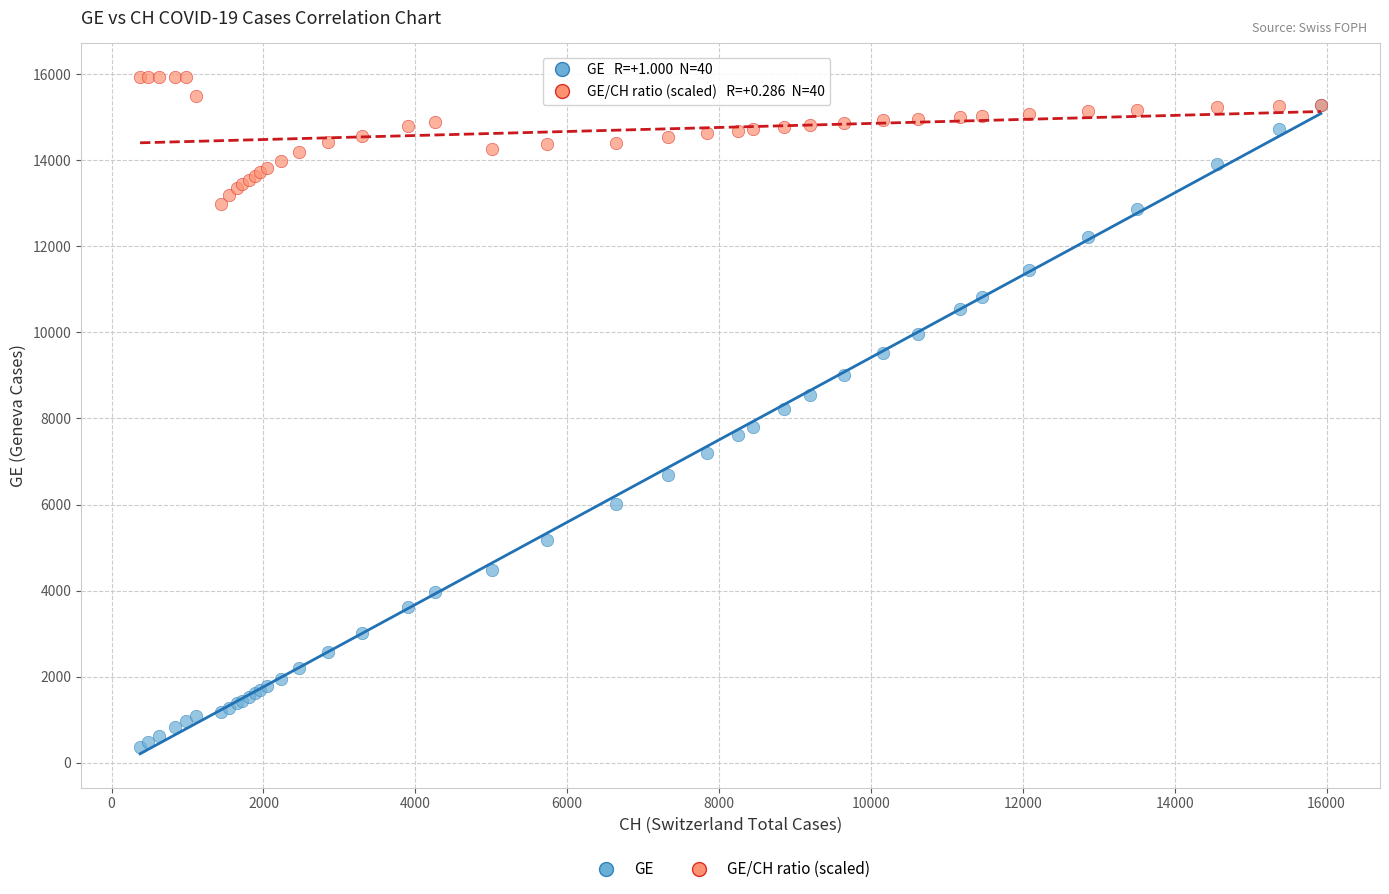

What are all the series names shown in the legend?

GE, GE/CH ratio (scaled)